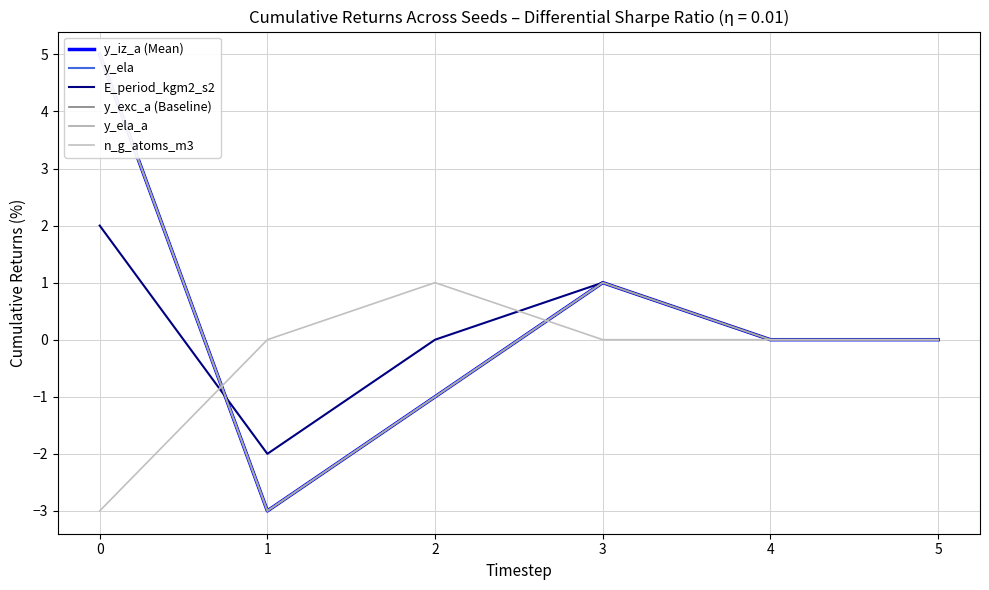

How many series are shown in this chart?

6